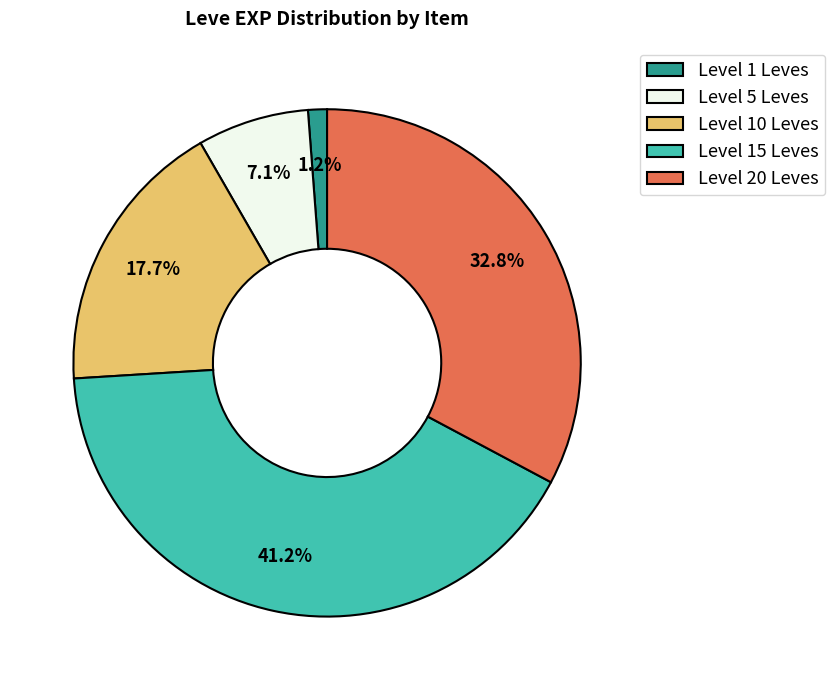

How many segments does this pie chart have?

5